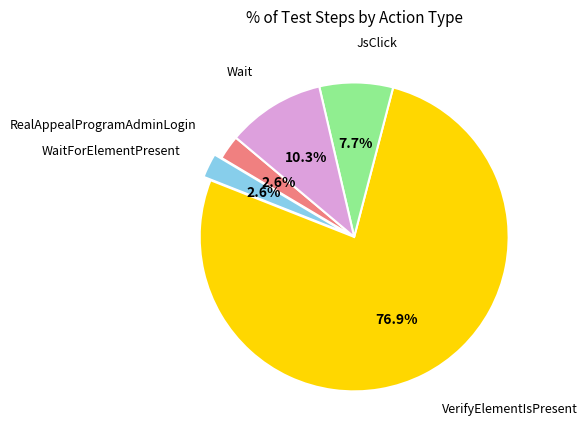

Is there any slice that represents more than half of the pie?

Yes